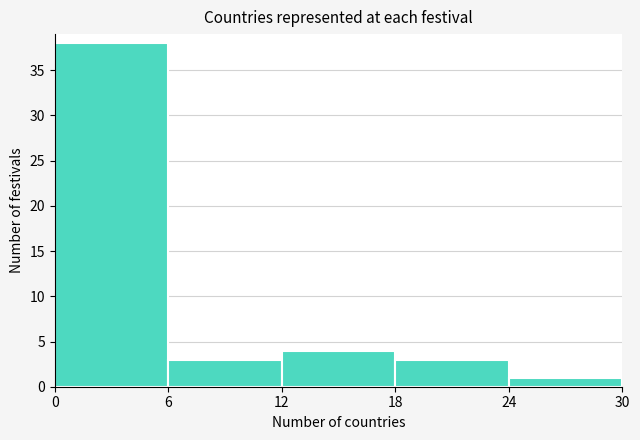

What is the height of the bar covering 6 to 12 on the x-axis? The values are not printed on the chart, so give them approximately, as read against the axis.

3